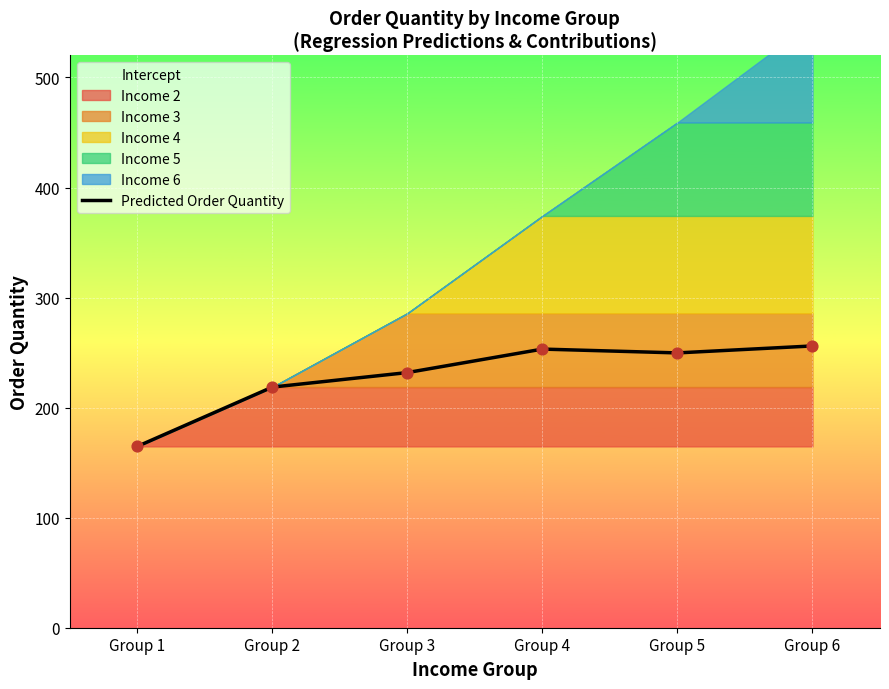

Which has a higher value, Group 2 or Group 5?

Group 5